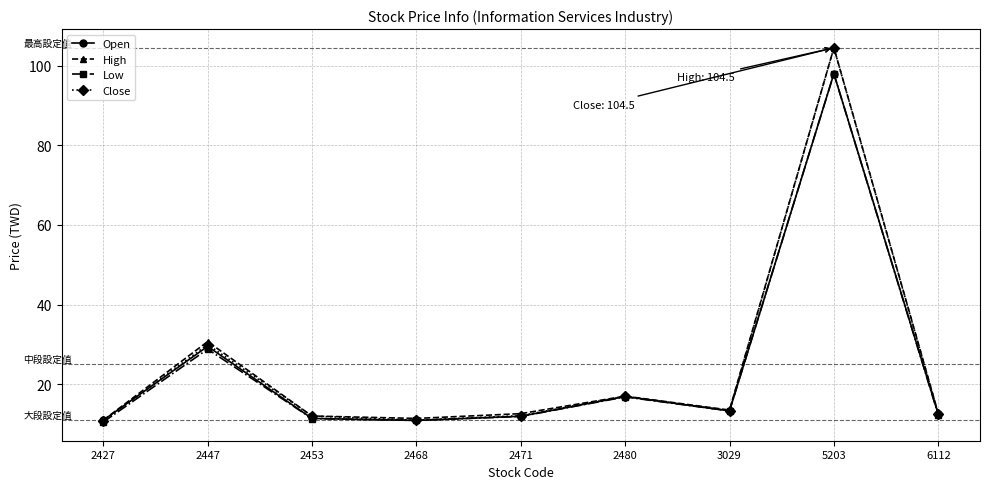

What is the value of the High point at the 8th from the left?

104.5